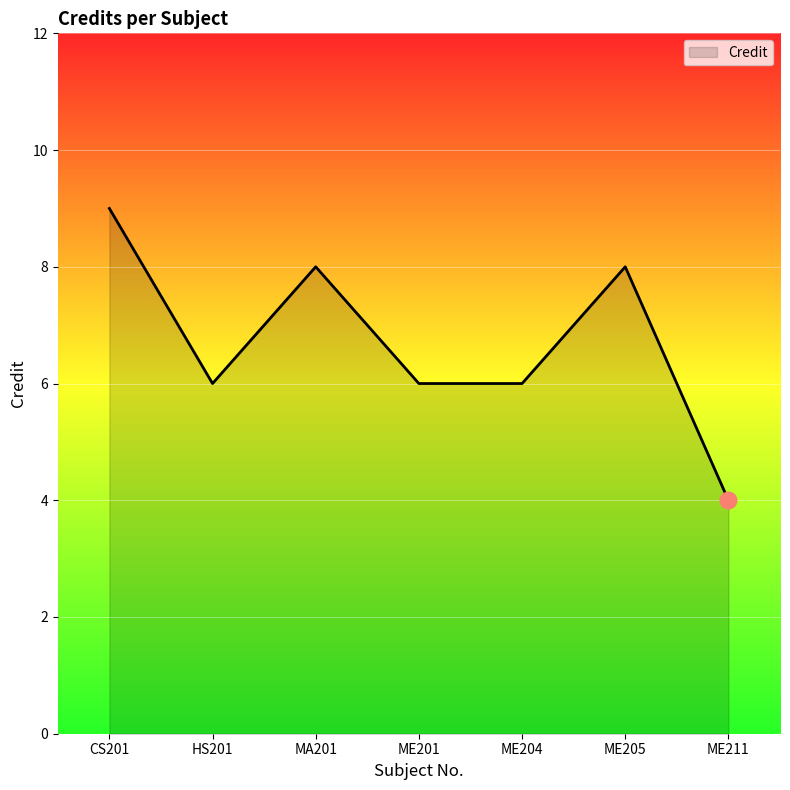

The value at ME201 is 9. True or false?

False